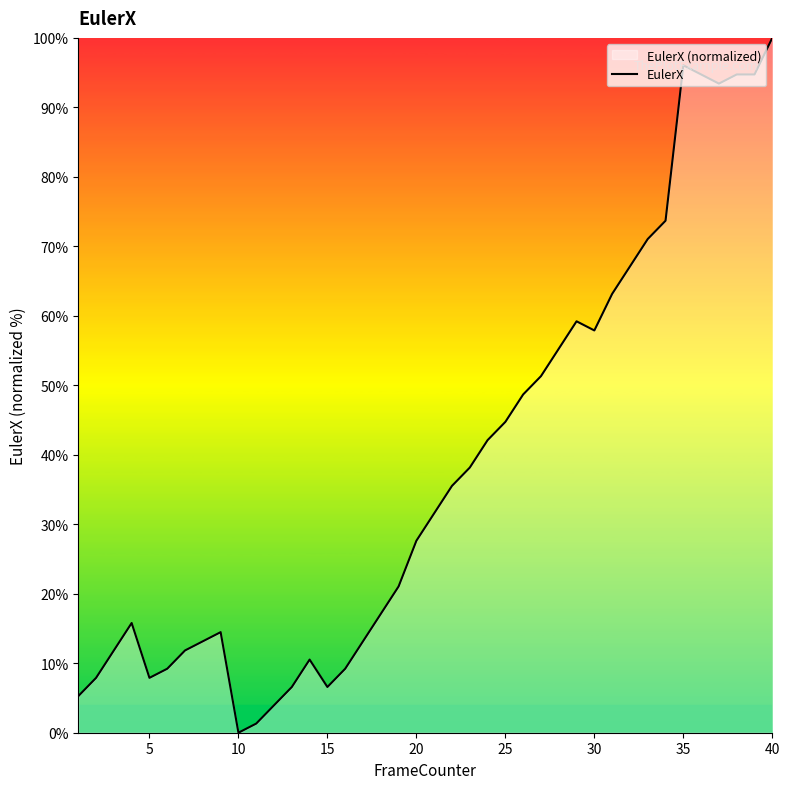

What is the average value?

38.2